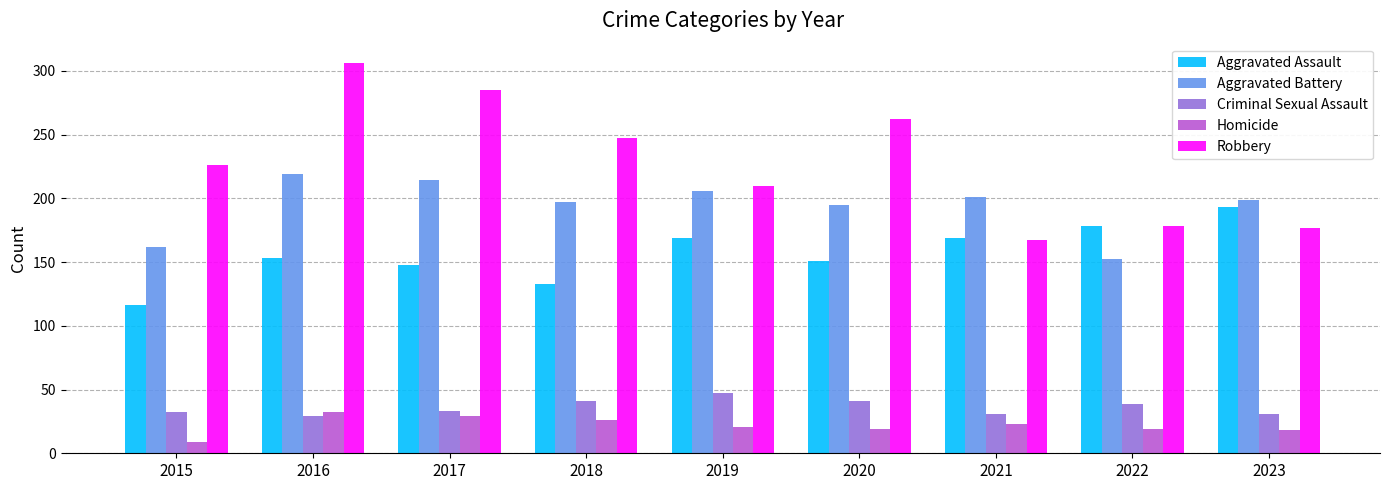

True or false: Criminal Sexual Assault has a value of 31 at 2023.

True